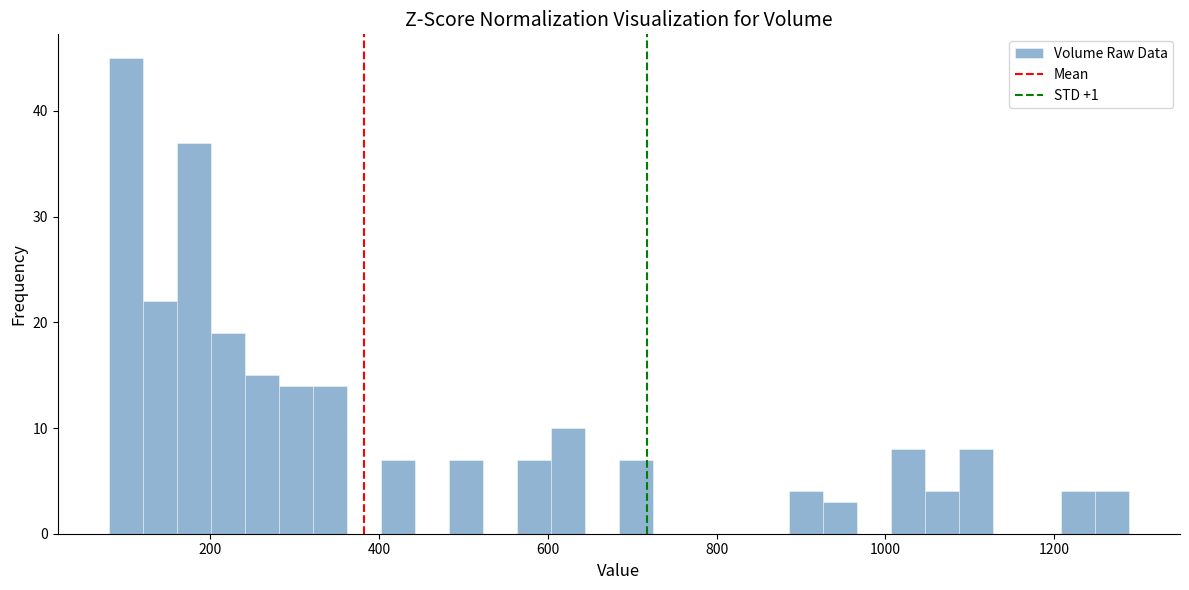

Read against the x-axis, roughly where is the centre of the tallest bar?

100